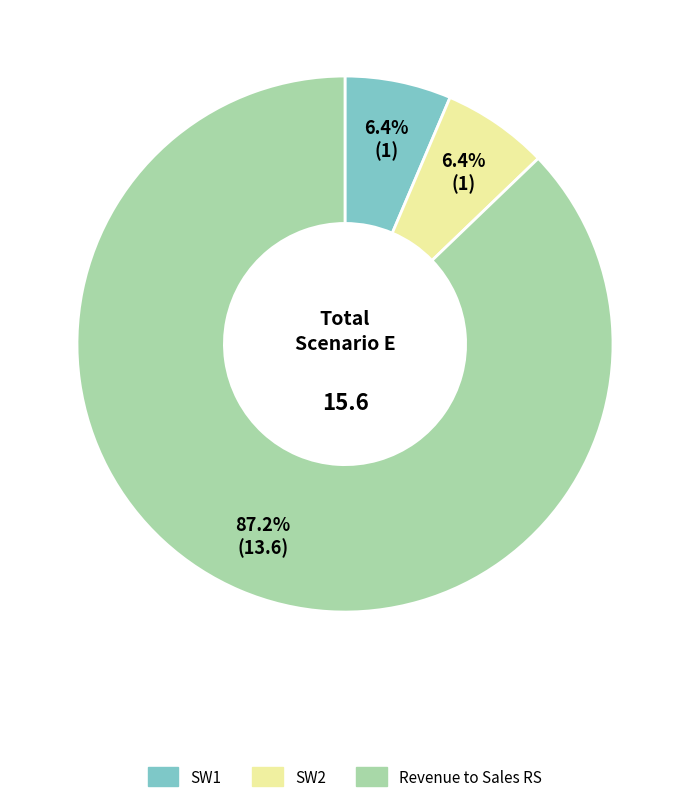

To the nearest percent, what percentage of the pie is Revenue to Sales RS?

87%